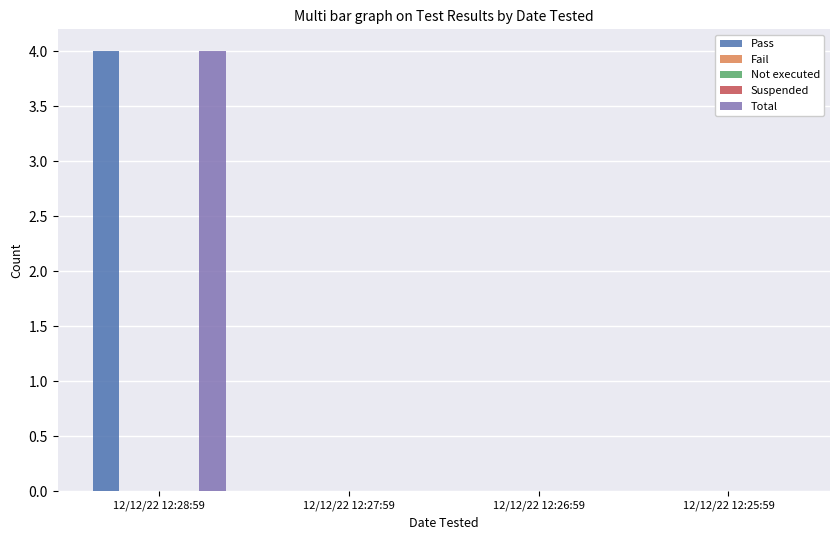

What are all the series names shown in the legend?

Pass, Fail, Not executed, Suspended, Total